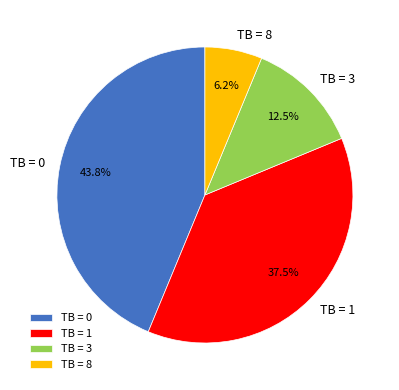

Which category has the smallest portion of the pie?

TB = 8